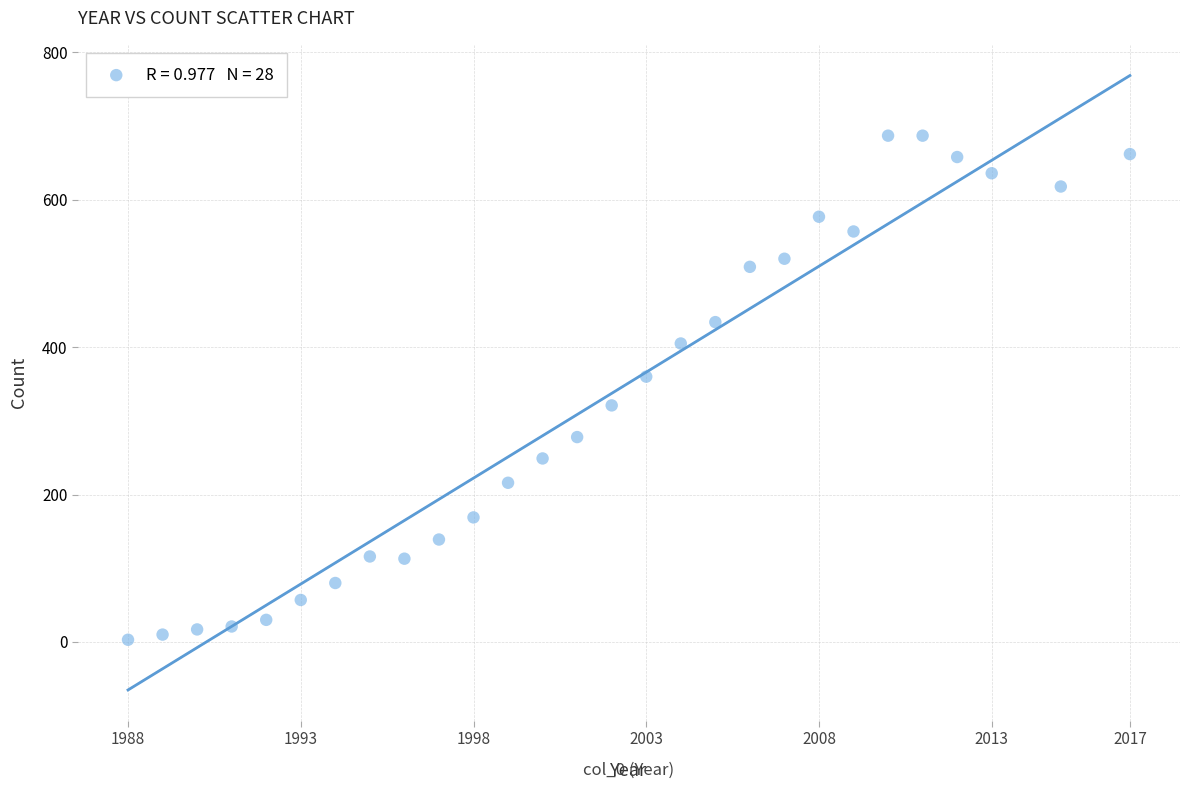

What is the range of X values (max minus min)?

29